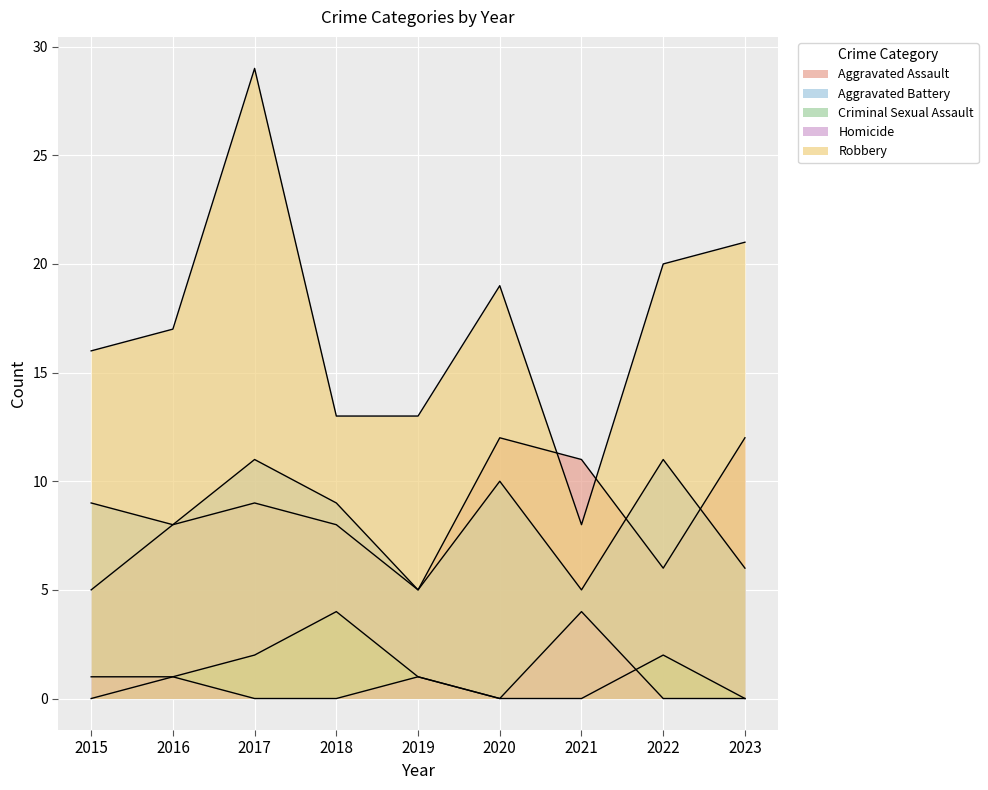

What is the approximate value of Aggravated Battery at 2019?

5